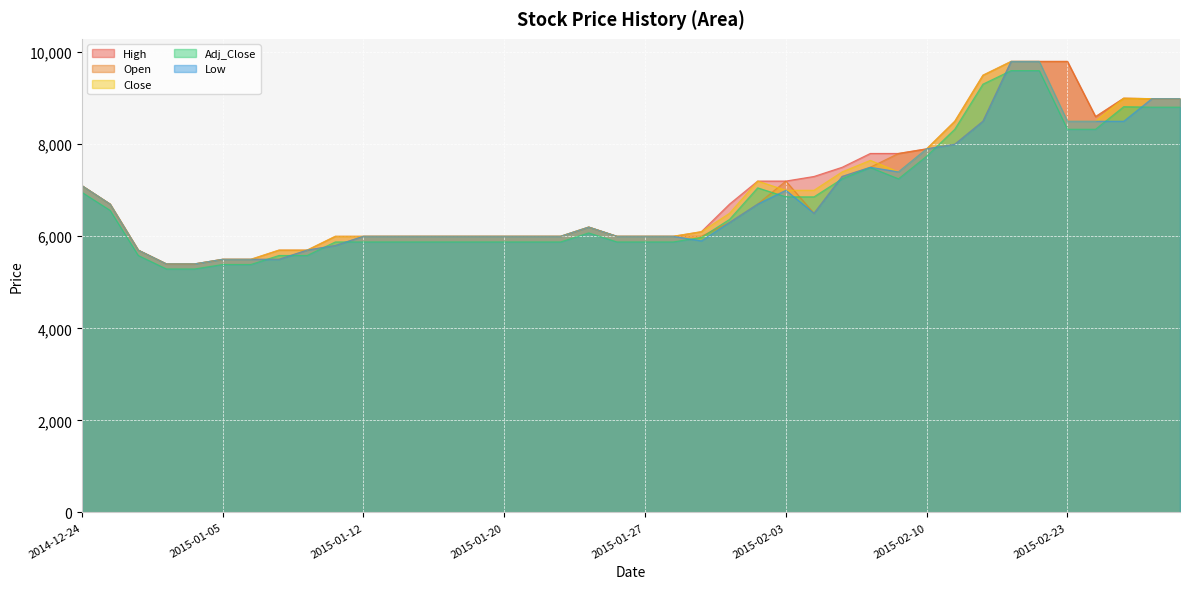

True or false: Close and High cross at least once.

False